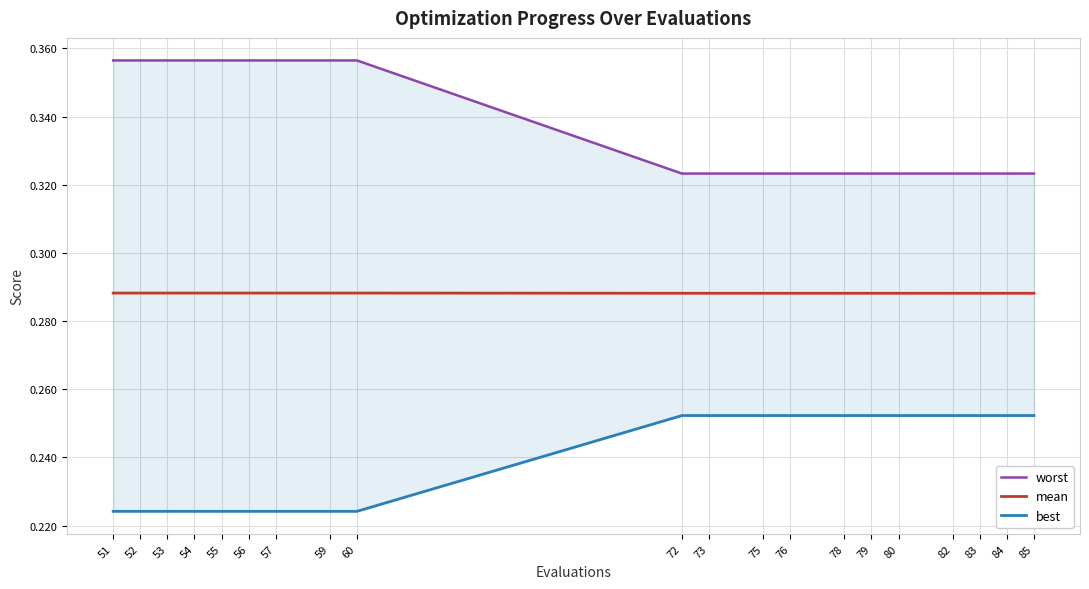

Rank the series by their maximum value, from lowest to highest.

best, mean, worst